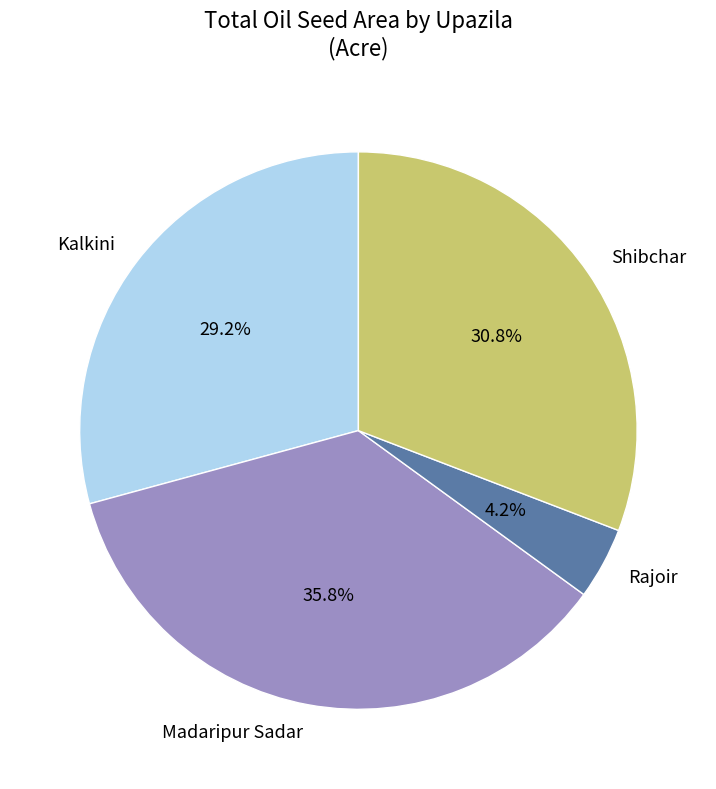

Rank the categories by value from lowest to highest.

Rajoir, Kalkini, Shibchar, Madaripur Sadar